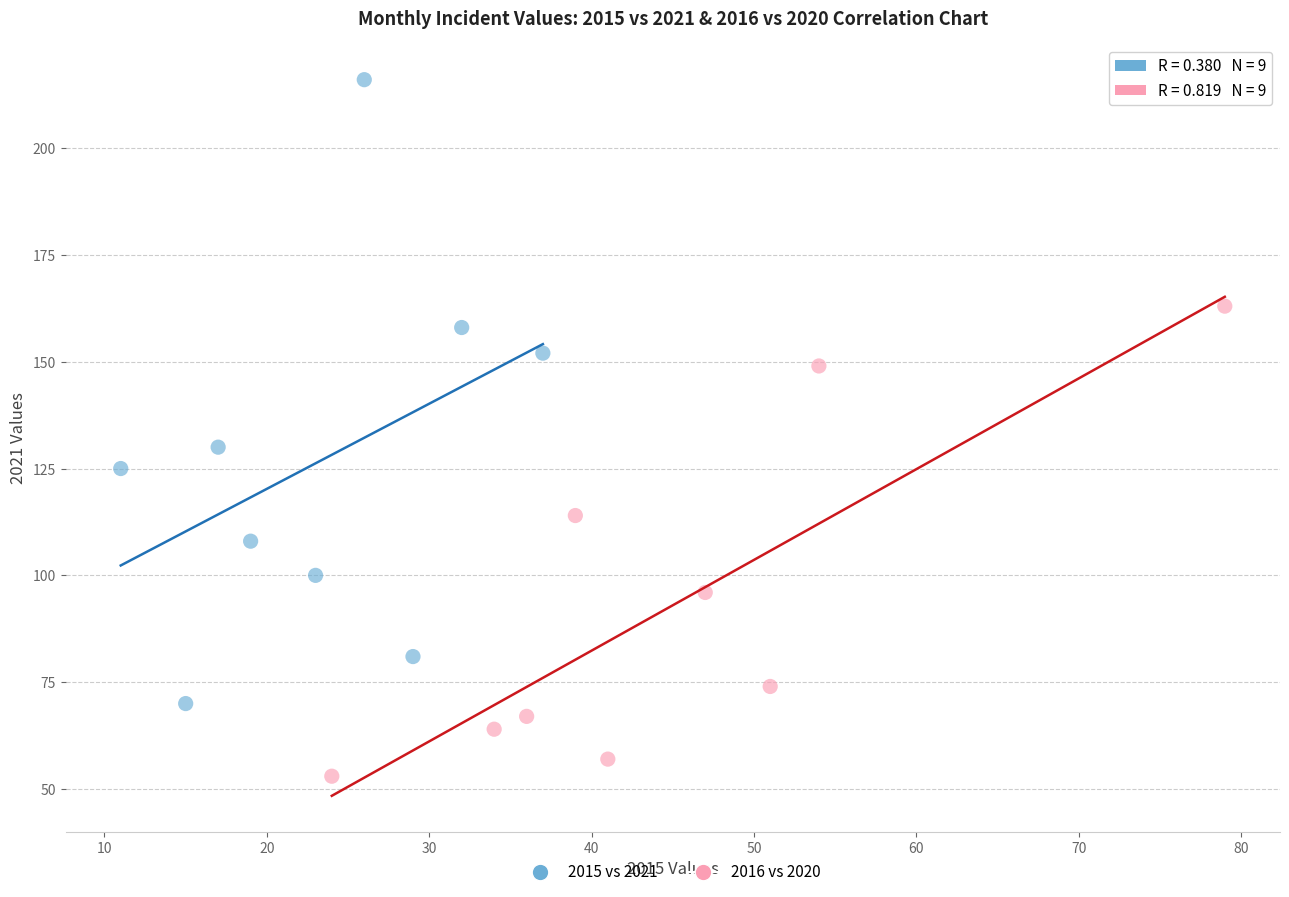

Which series contains the highest Y value?

2015 vs 2021